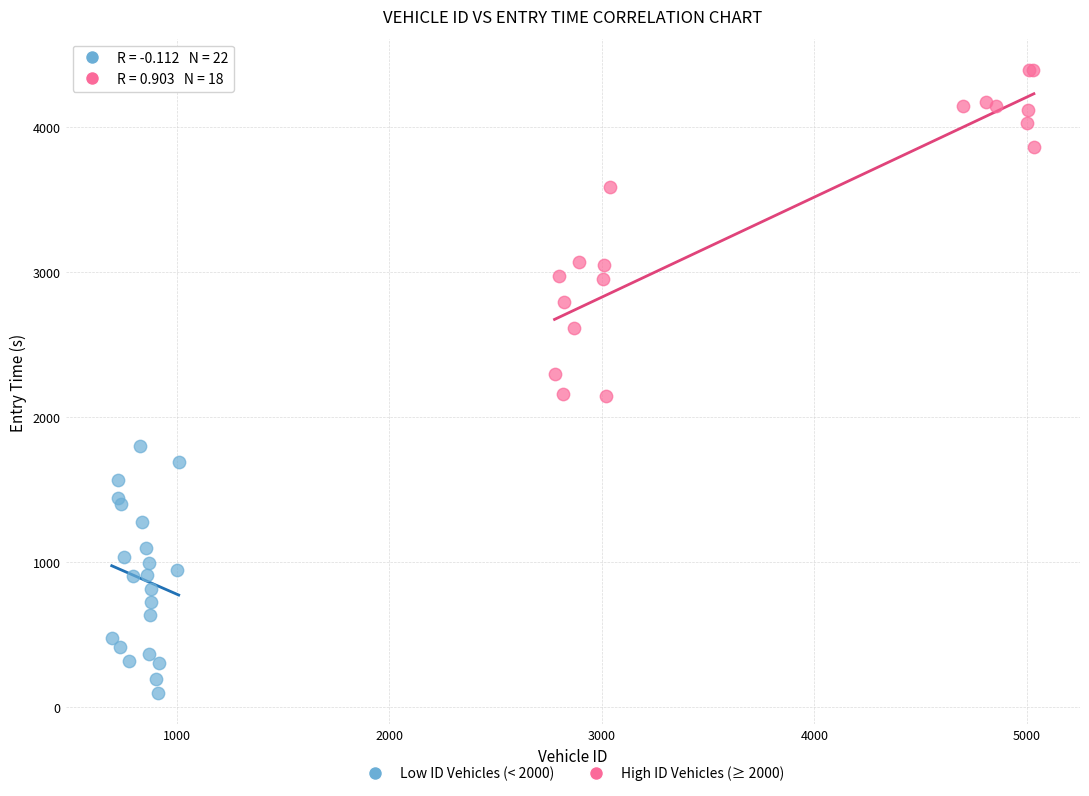

Which series contains the highest Y value?

High ID Vehicles (≥ 2000)